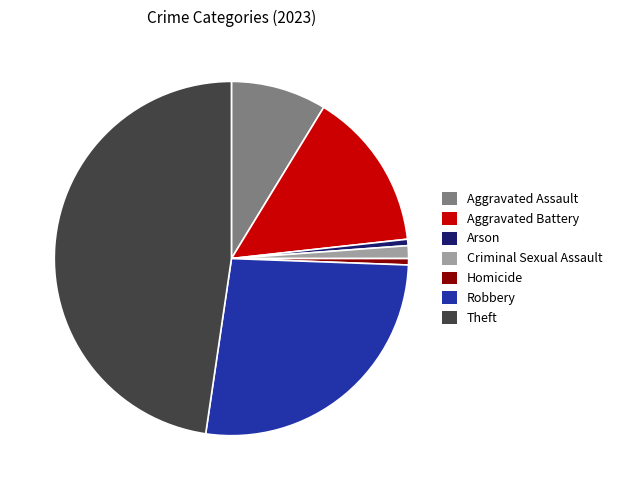

Is there any slice that represents more than half of the pie?

No